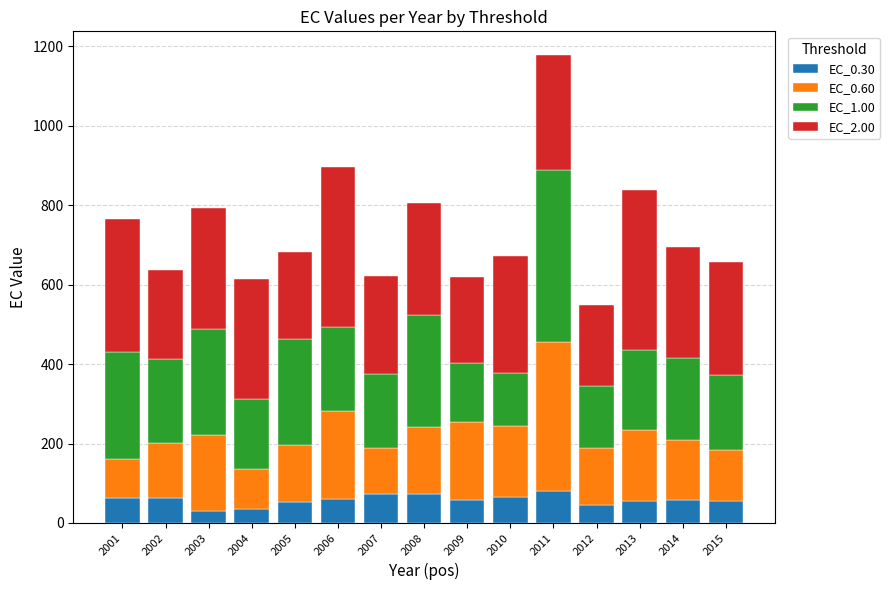

How many distinct data groups are displayed?

4